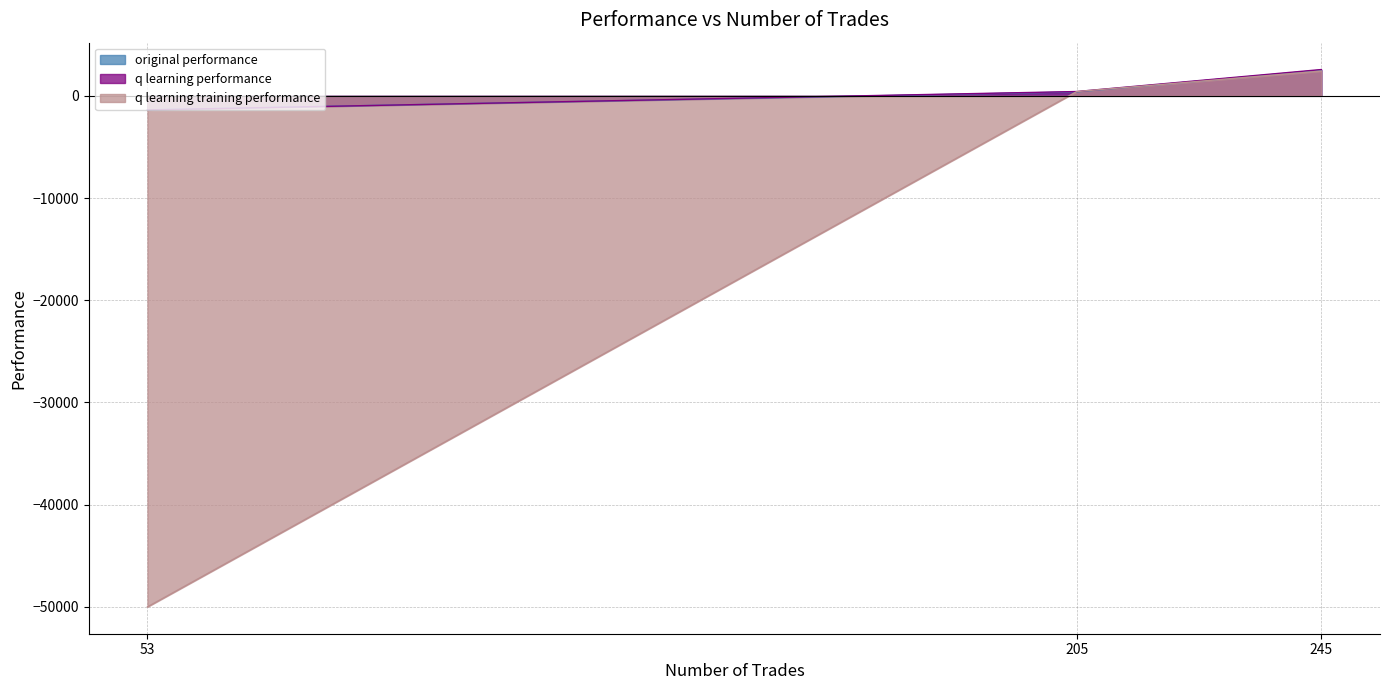

At which label is q learning training performance closest to -23788?

205